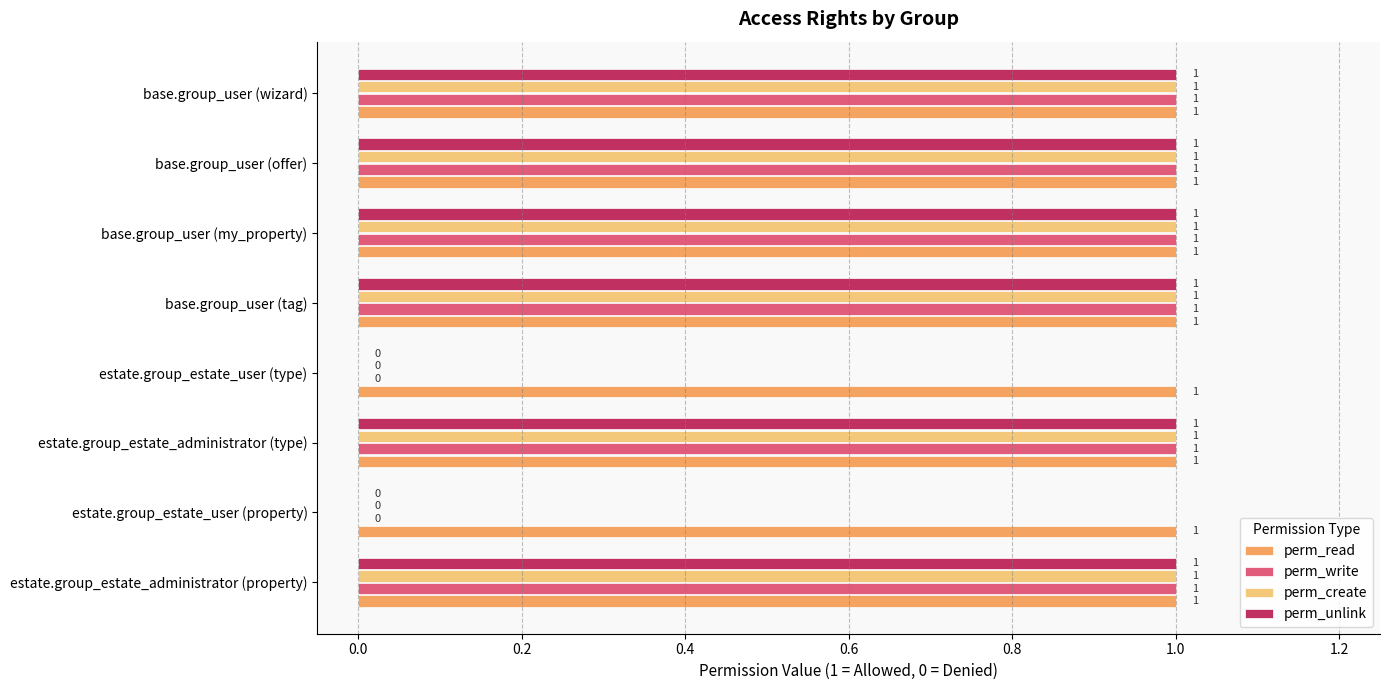

True or false: perm_read has a value of 1 at estate.group_estate_administrator (type).

True